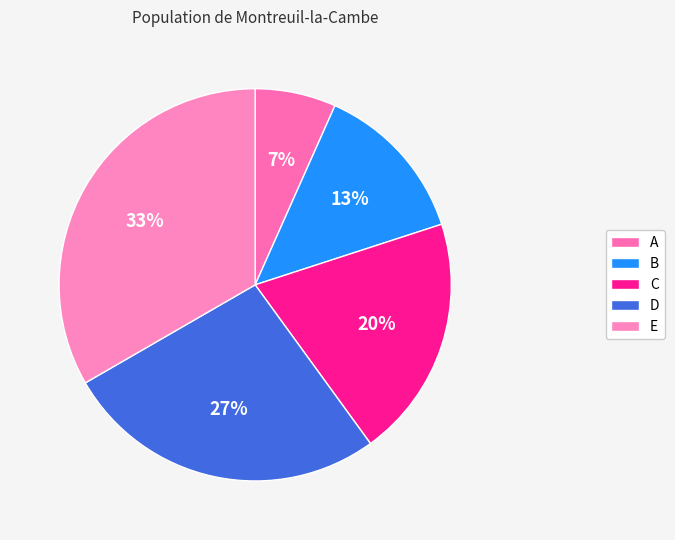

Which category has the smallest portion of the pie?

A